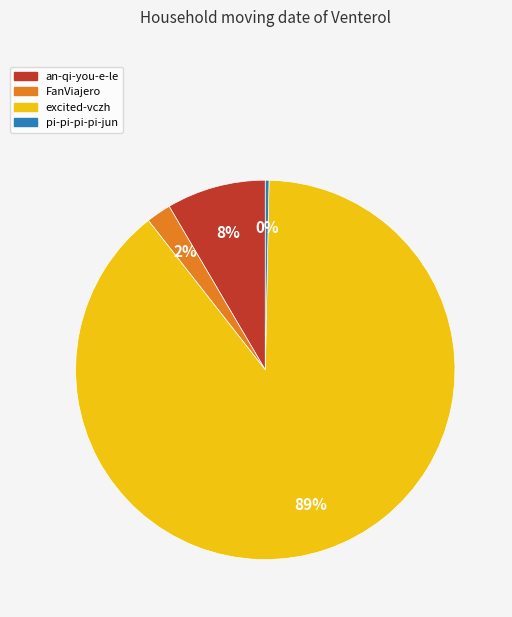

How many slices are in this pie chart?

4